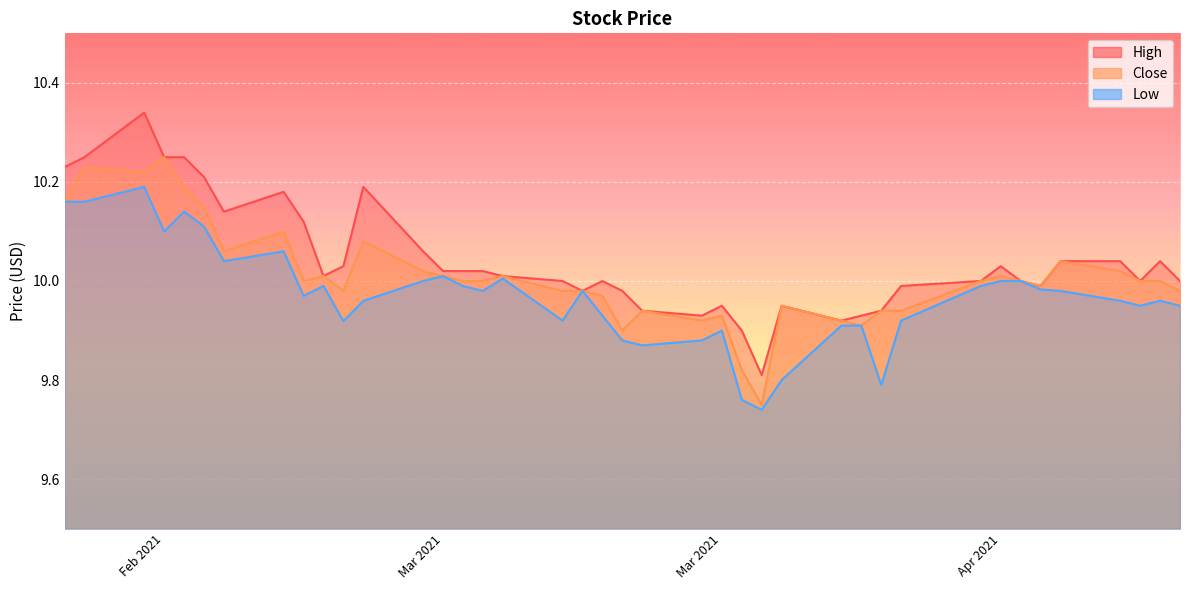

What is the total value across all series at 2021-04-07?

30.0